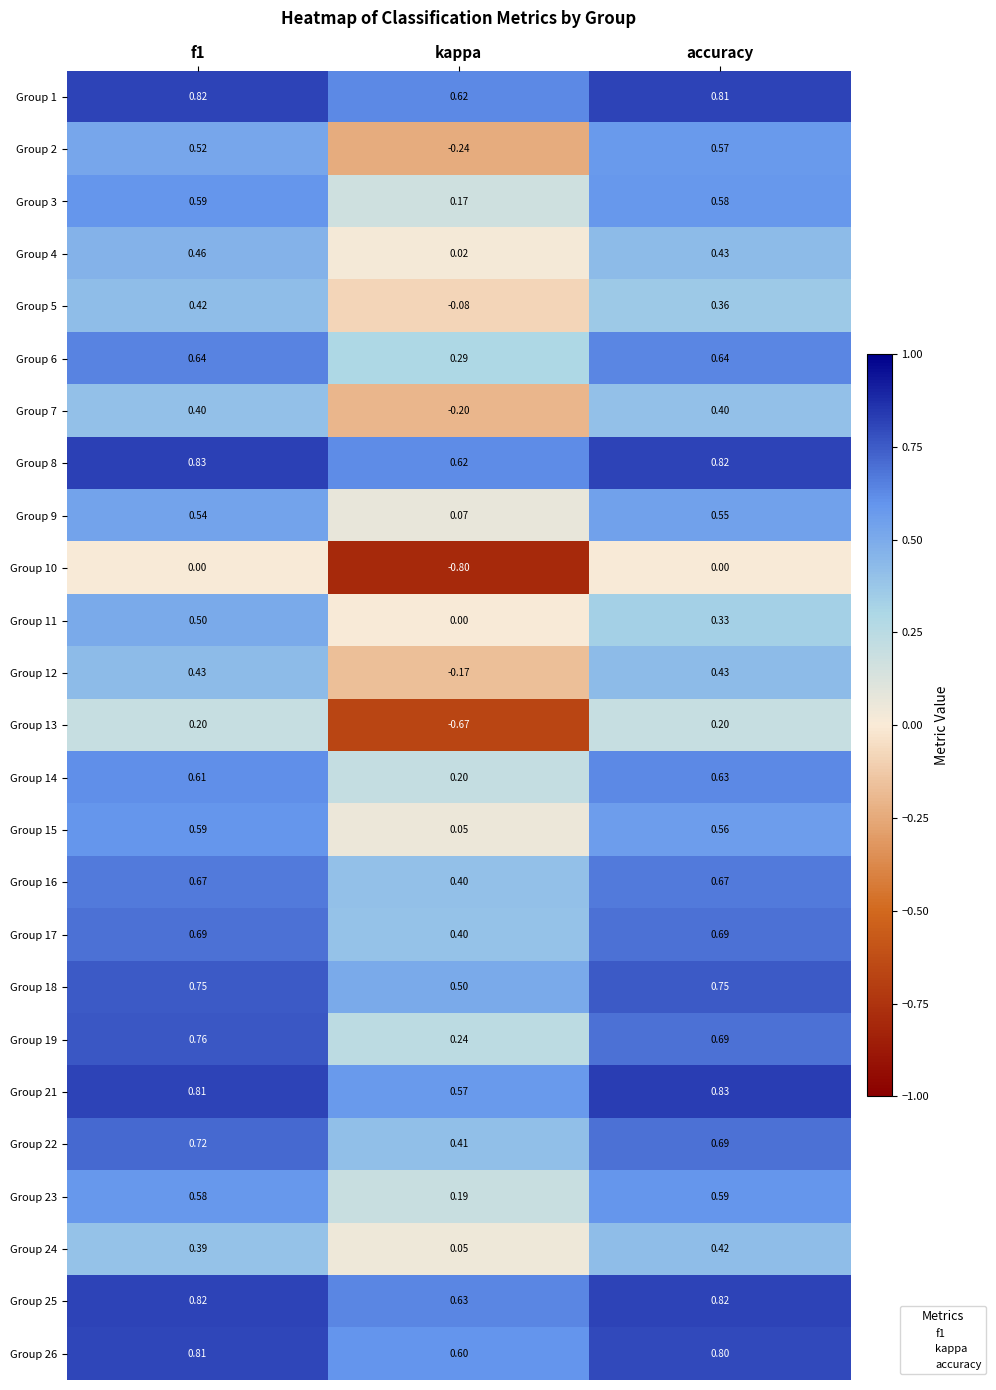

Which label corresponds to the smallest value in the chart?

kappa